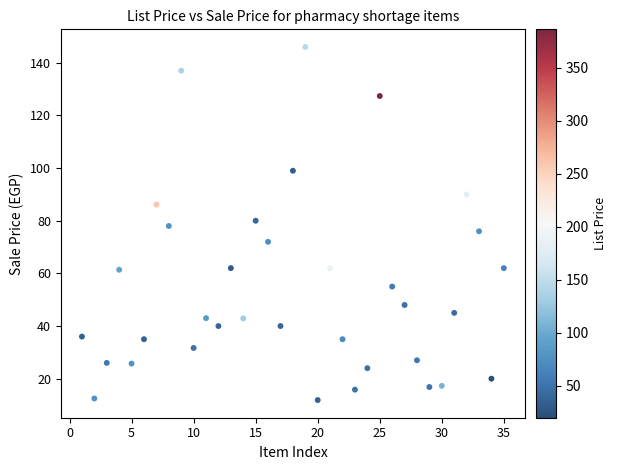

What is the range of Y values (max minus min)?

134.1